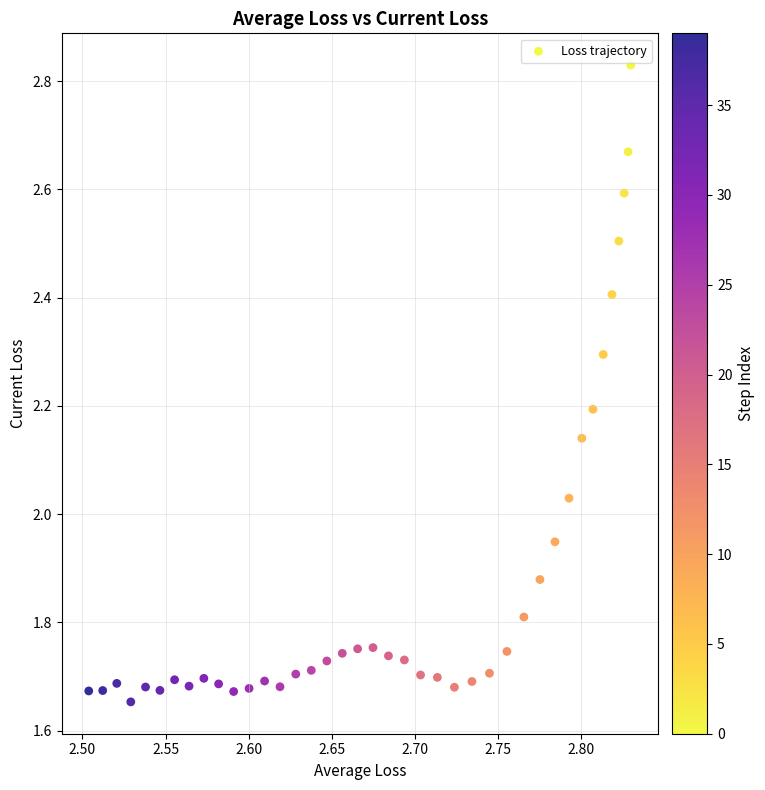

What is the range of X values (max minus min)?

0.3